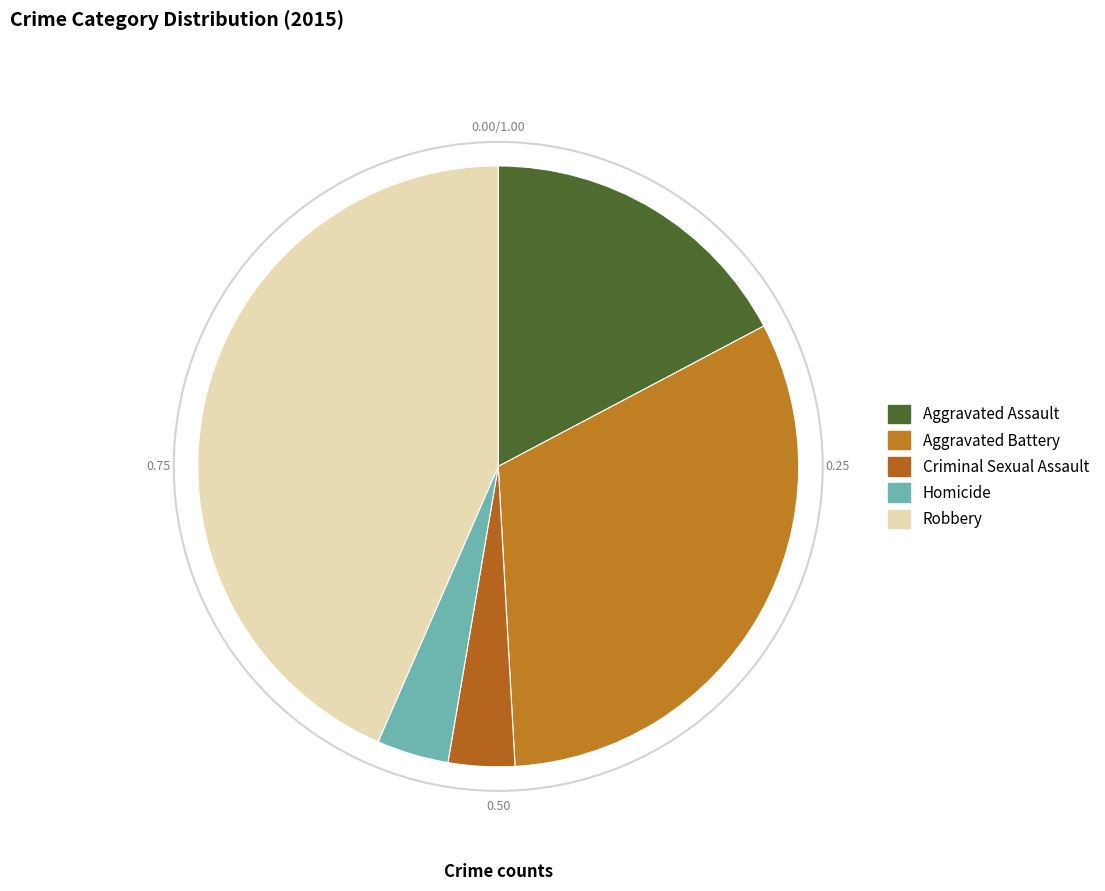

Does Homicide account for over 50% of the chart?

No